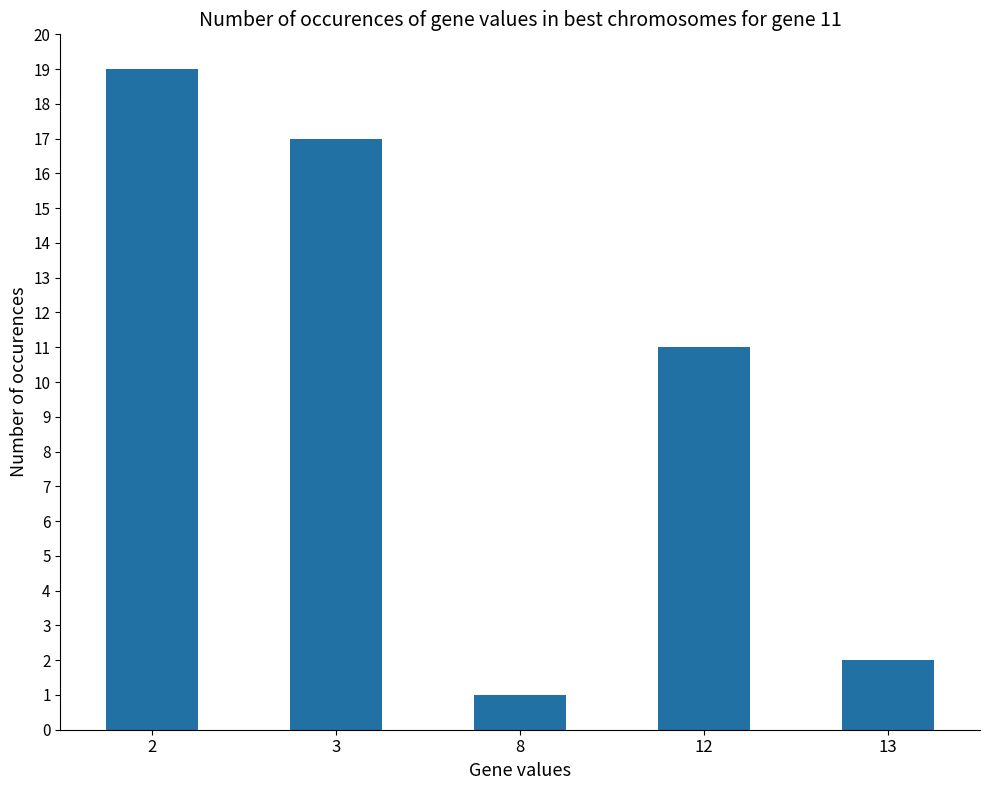

Approximately how many times larger is the value at 3 compared to 8?

17.0